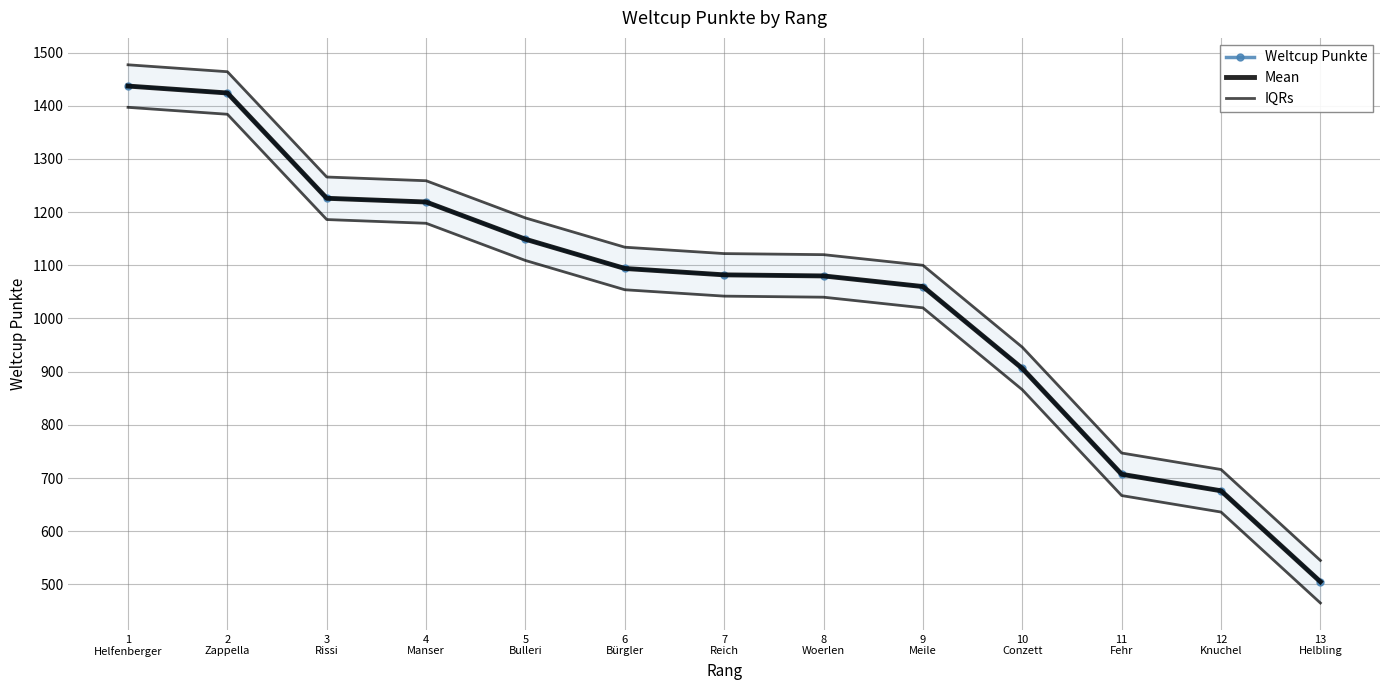

True or false: IQRs and Mean cross at least once.

False